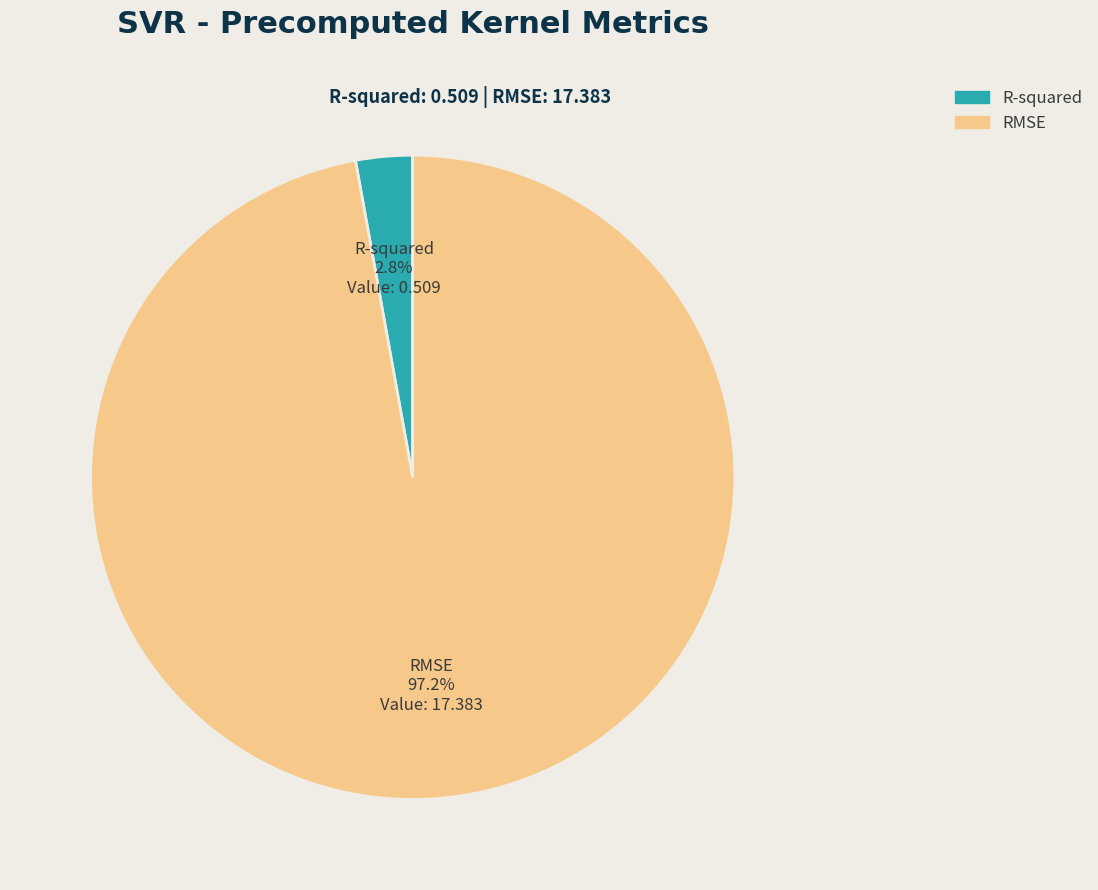

To the nearest percent, what portion does R-squared represent?

3%